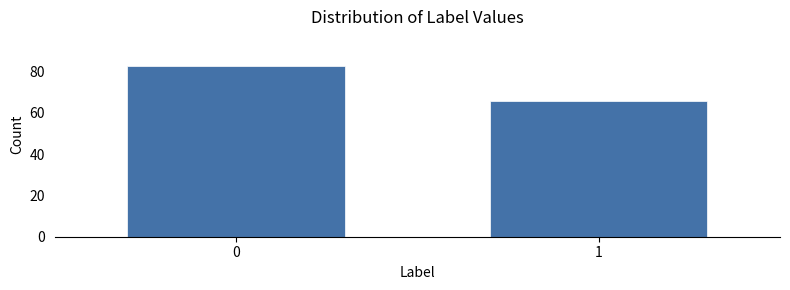

Reading left to right, list all the values displayed in this chart.

0=83	1=66